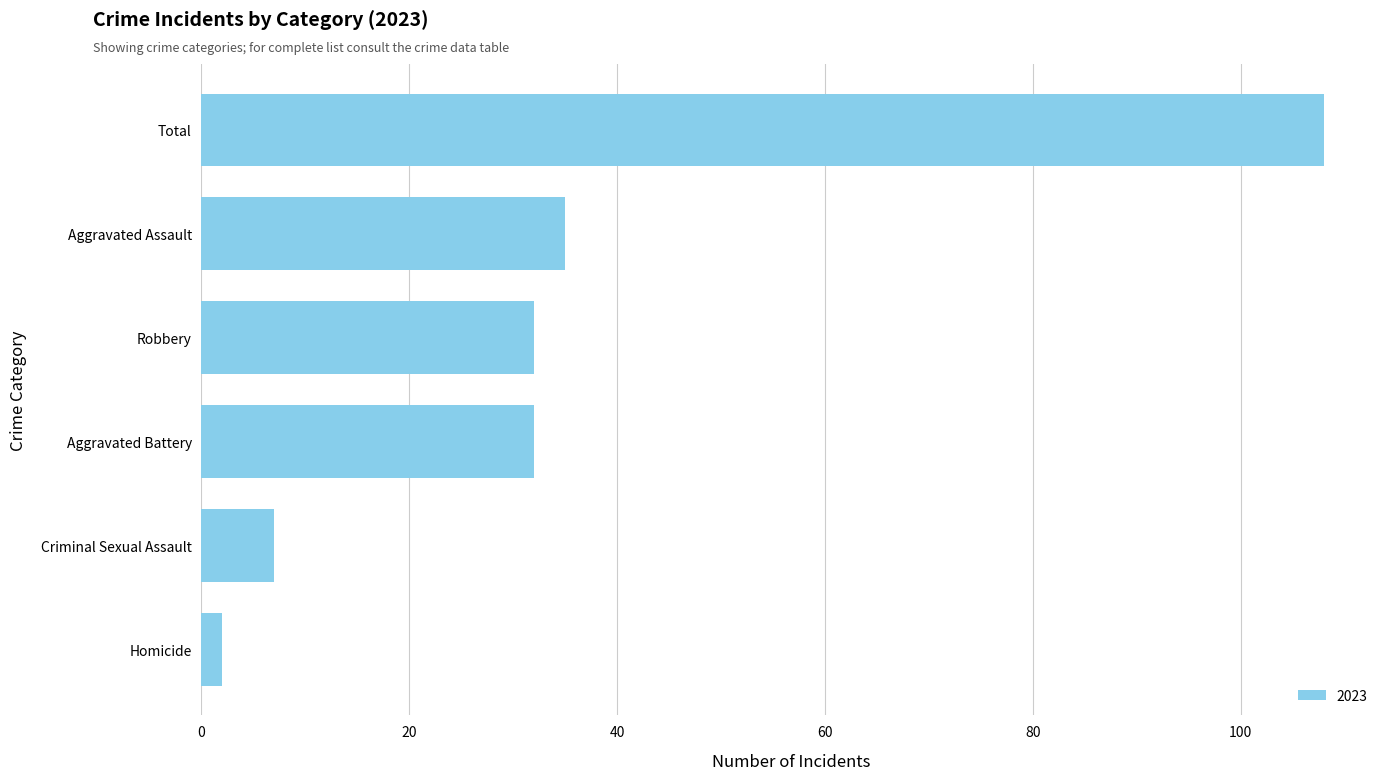

How many bars are there in total?

6